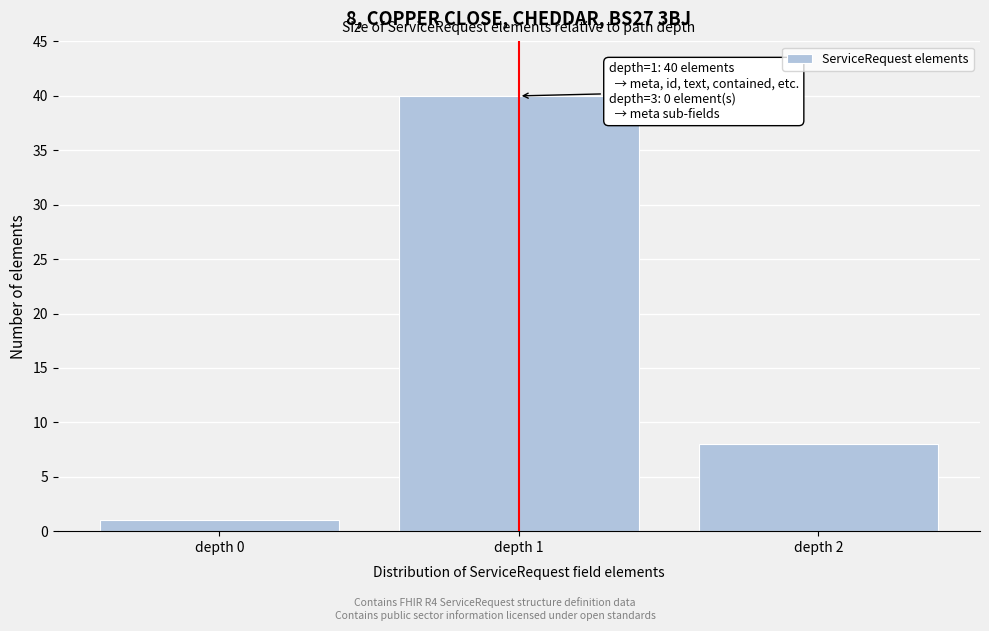

Reading left to right, transcribe all the data shown in this chart.

depth 0=1	depth 1=40	depth 2=8